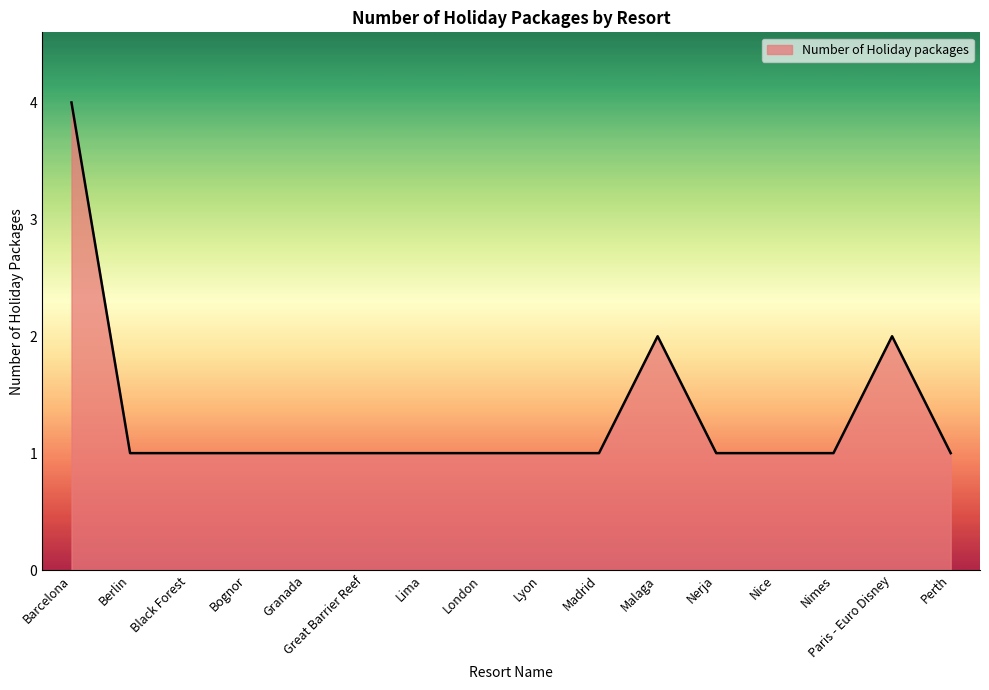

How many categories are shown in the chart?

16